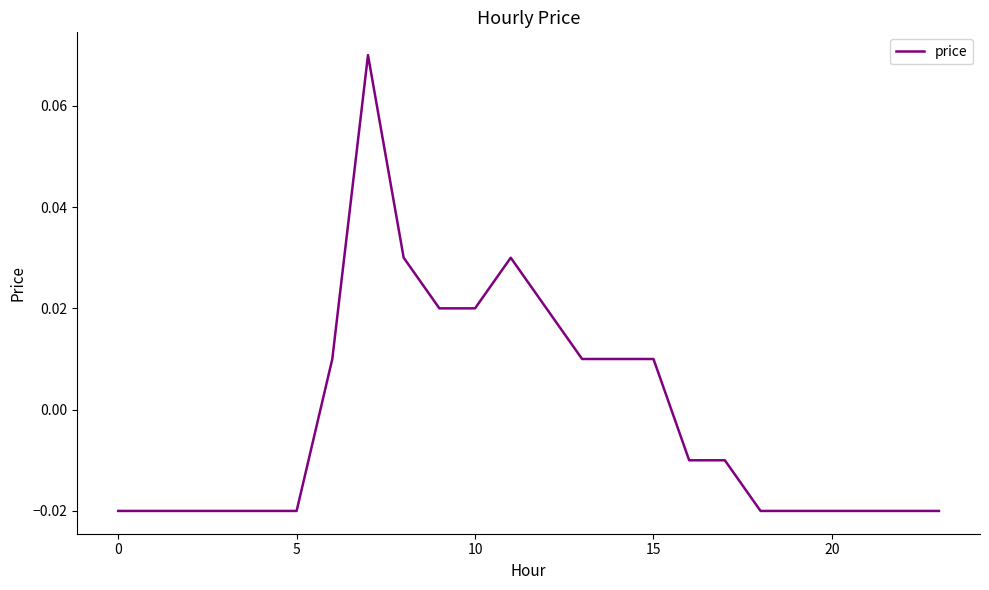

Is this an area chart (filled region under the line)?

No